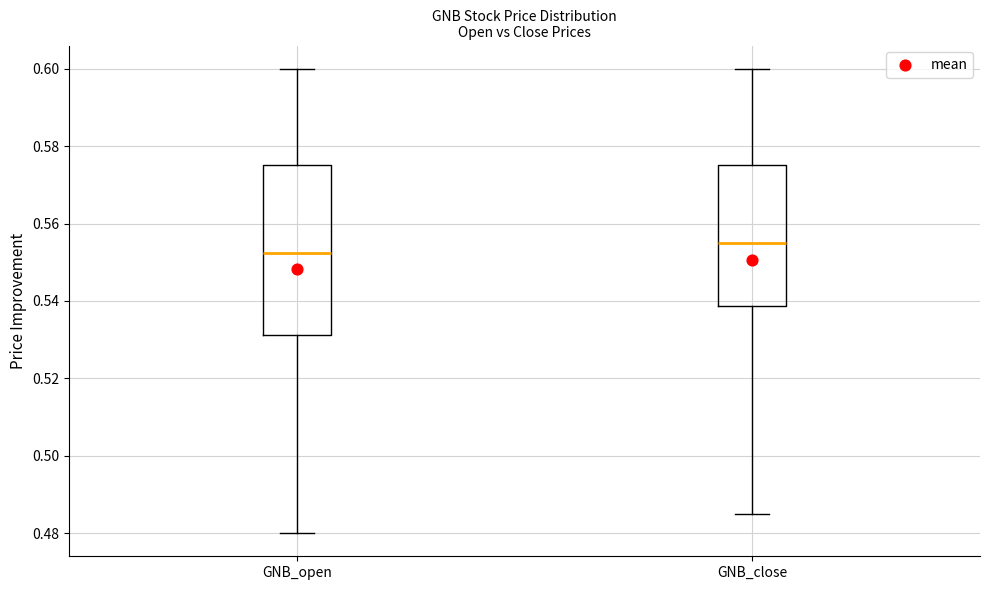

Which box has the highest median line?

GNB_close